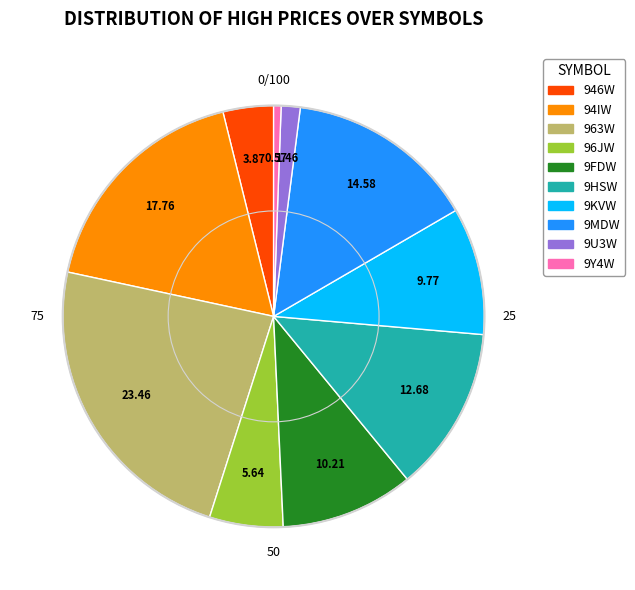

Between 9KVW and 946W, which is larger?

9KVW